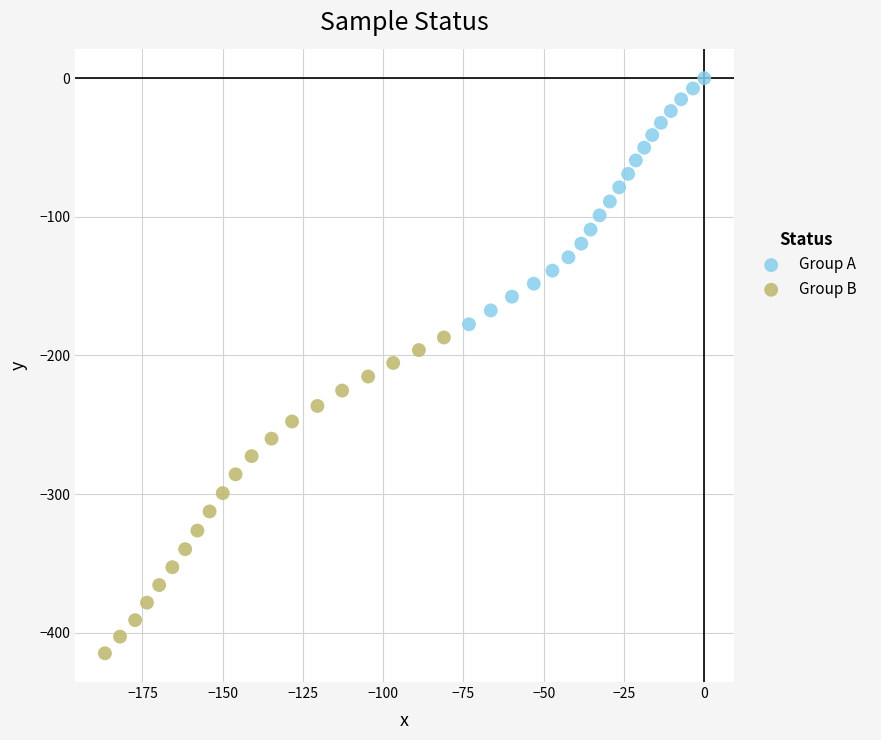

Which series contains the lowest Y value?

Group B